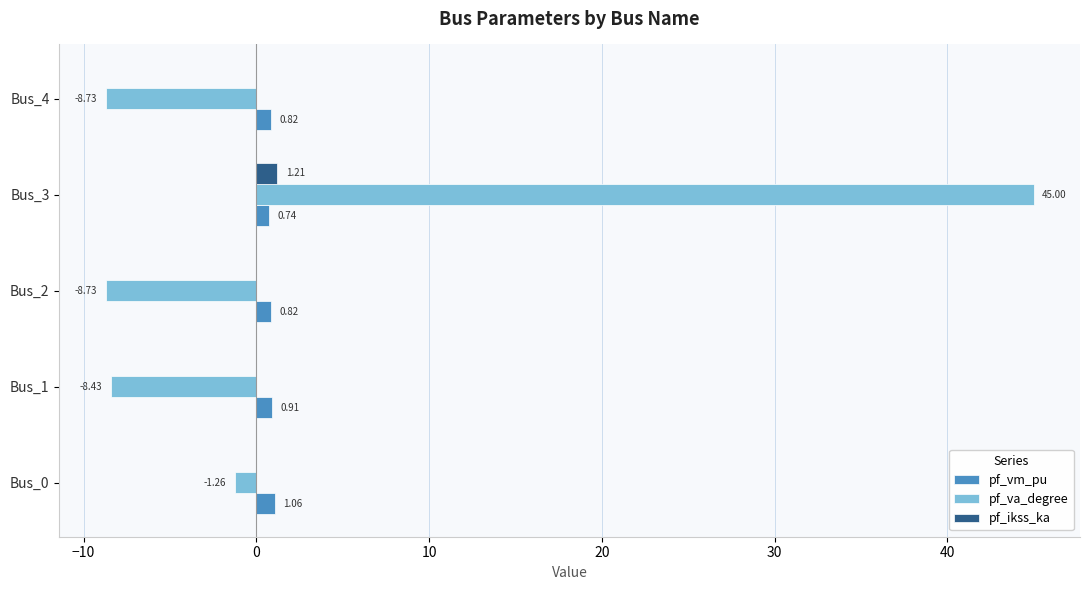

Where is pf_vm_pu nearest to the value 0?

Bus_3